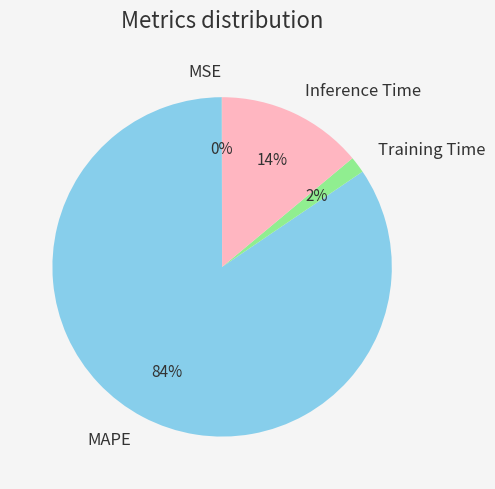

To the nearest percent, what percentage of the pie is Inference Time?

14%